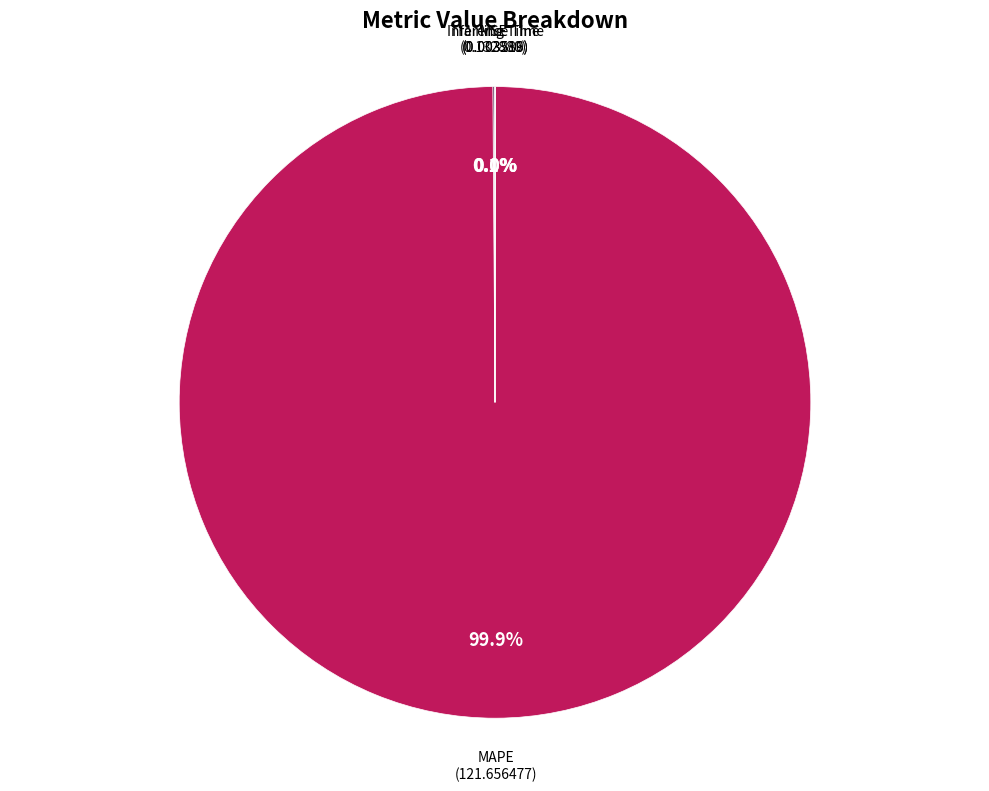

Is MAPE the majority of the pie?

Yes